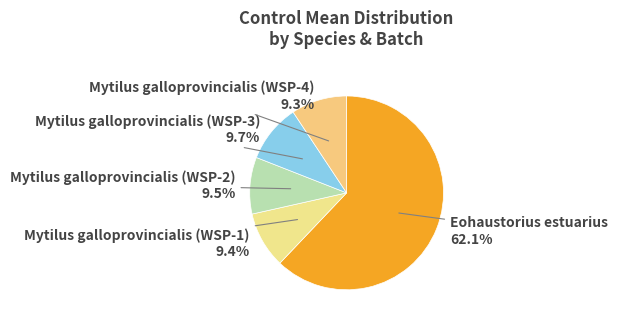

Approximately how many times larger is the value at Eohaustorius estuarius compared to Mytilus galloprovincialis (WSP-4)?

6.7